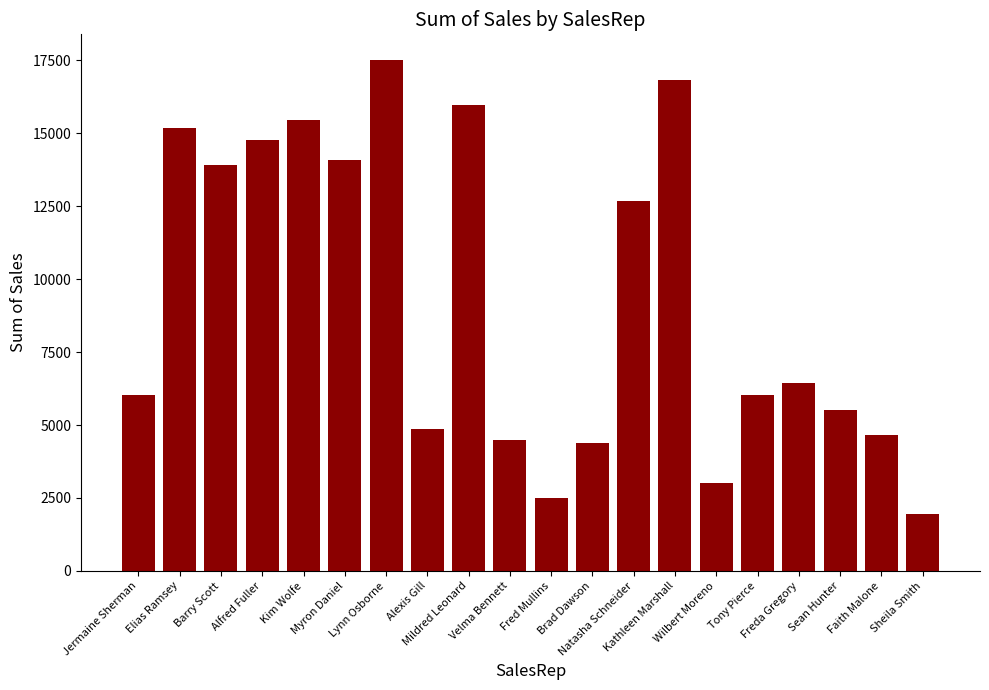

What is the average value?

9313